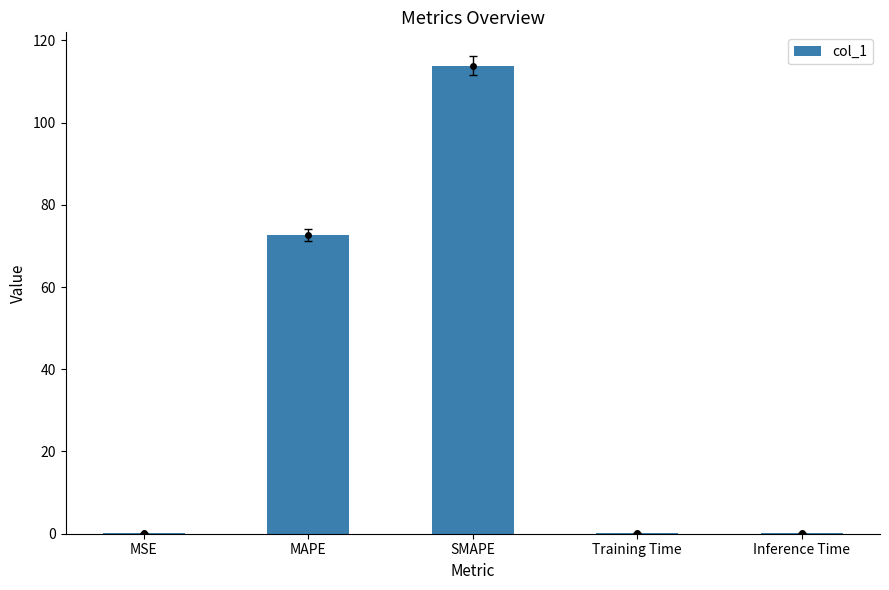

What is the average value?

37.4